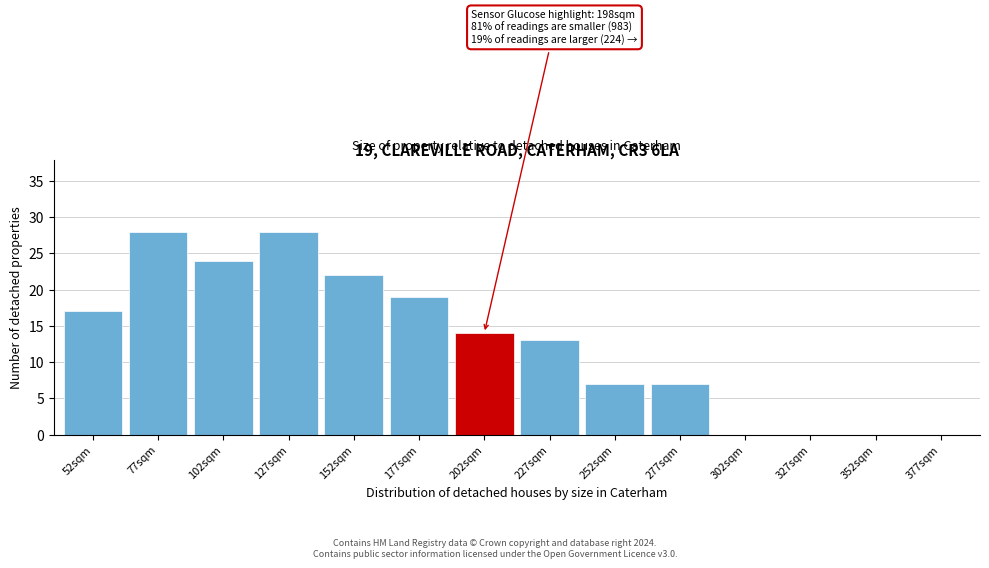

Reading left to right, extract all data points from this chart.

52sqm=17	77sqm=28	102sqm=24	127sqm=28	152sqm=22	177sqm=19	202sqm=14	227sqm=13	252sqm=7	277sqm=7	302sqm=0	327sqm=0	352sqm=0	377sqm=0